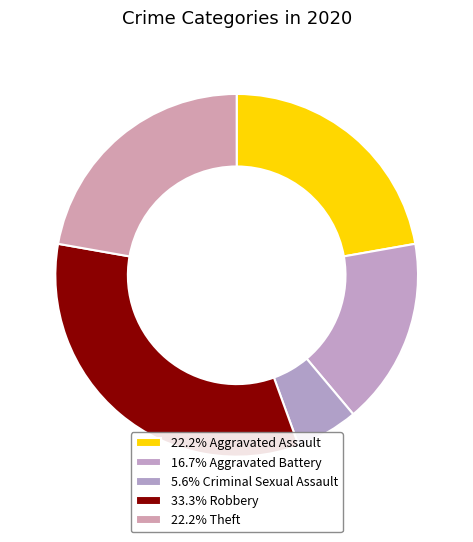

Rank the categories by value from highest to lowest.

Robbery, Aggravated Assault, Theft, Aggravated Battery, Criminal Sexual Assault